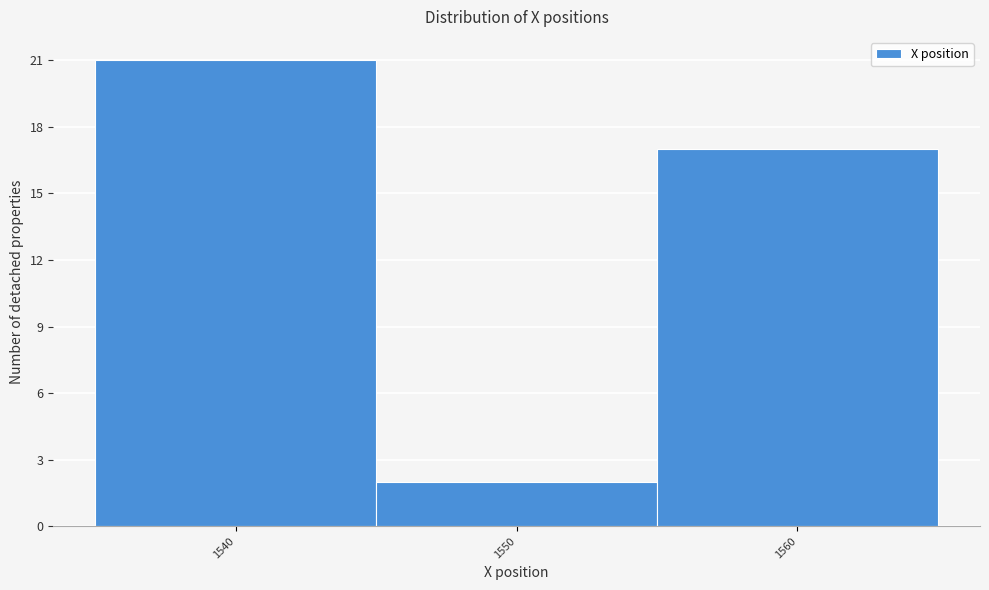

Reading right to left, transcribe all the data shown in this chart.

17	2	21